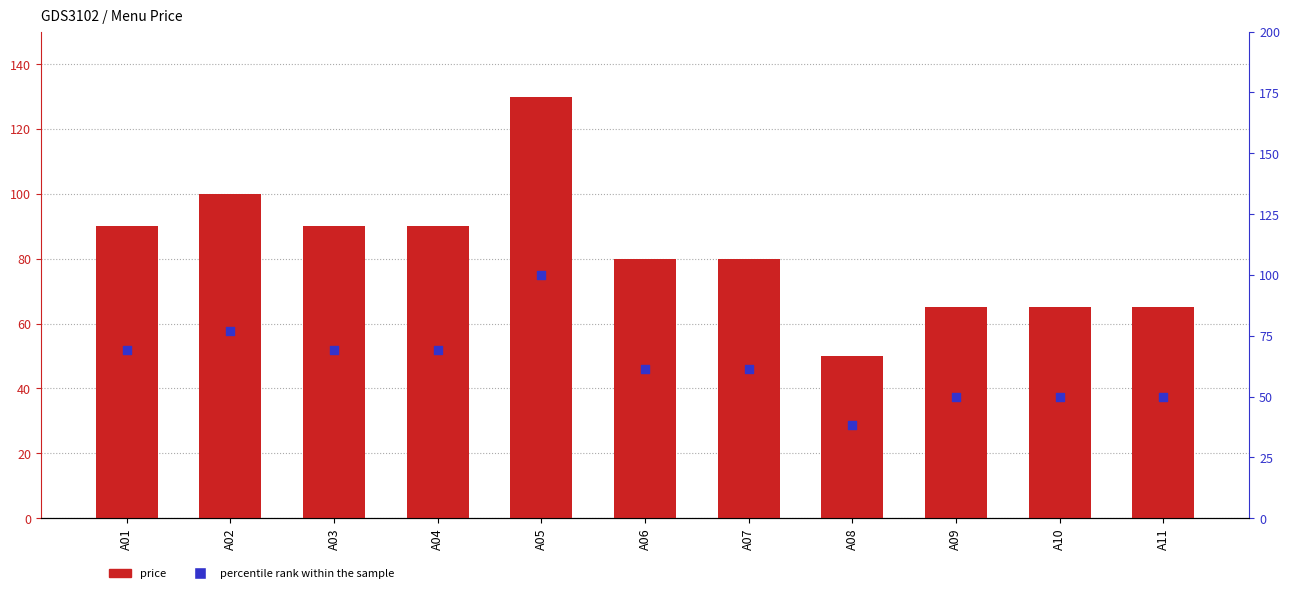

At how many categories does at least one series exceed 98?

2